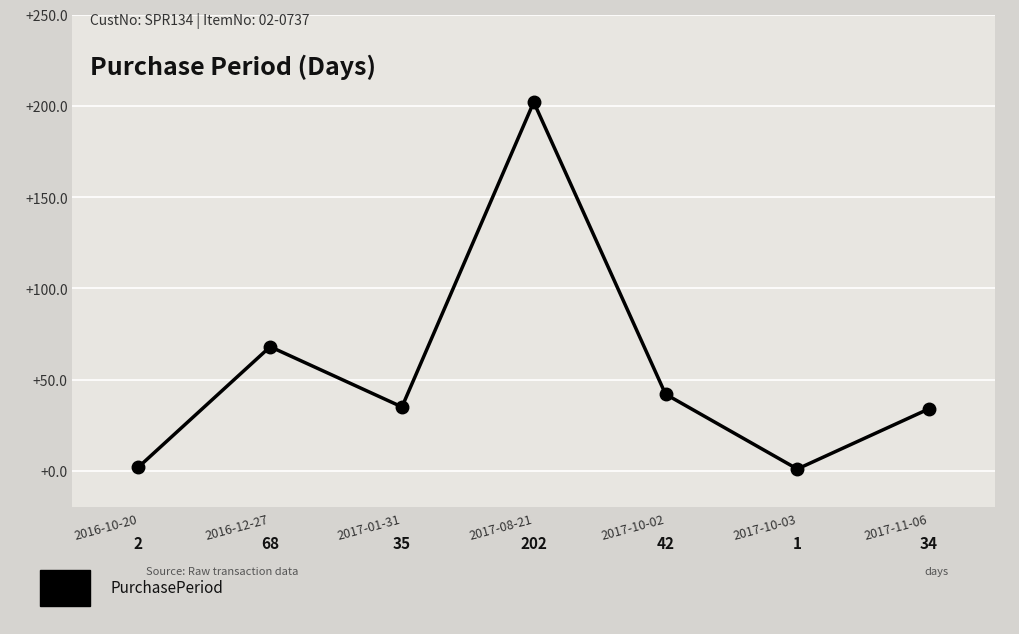

What is the maximum value shown in the chart?

202